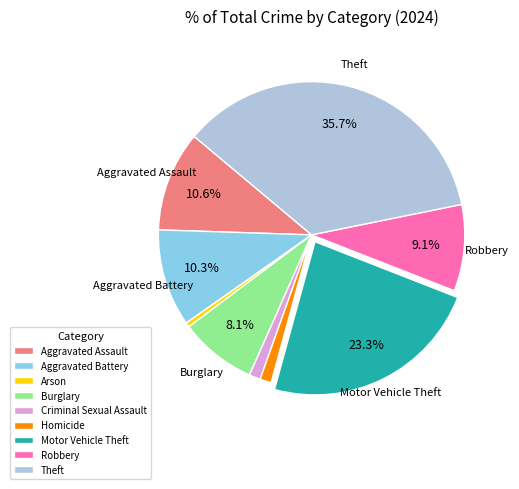

What is the largest slice in the pie chart?

Theft